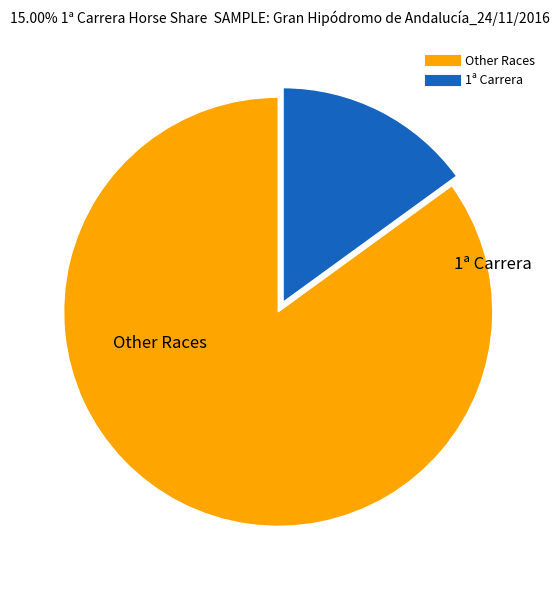

Is there a majority slice in this chart?

Yes